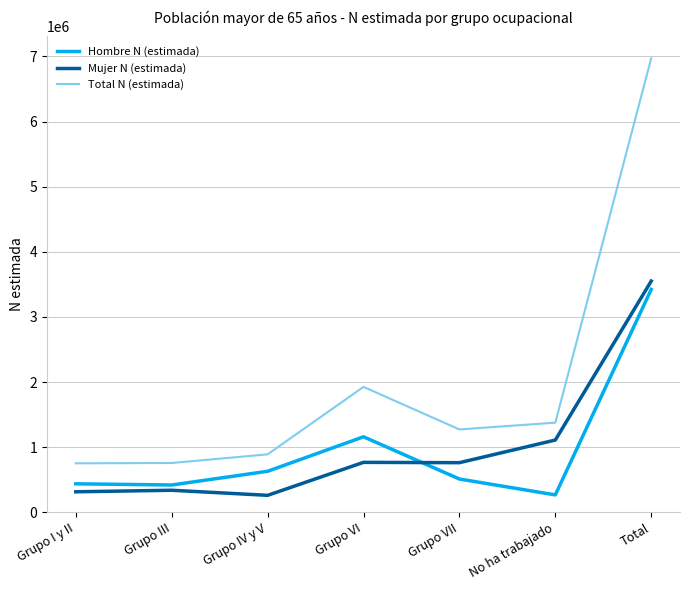

True or false: Mujer N (estimada) has a value of 260129 at Grupo IV y V.

True